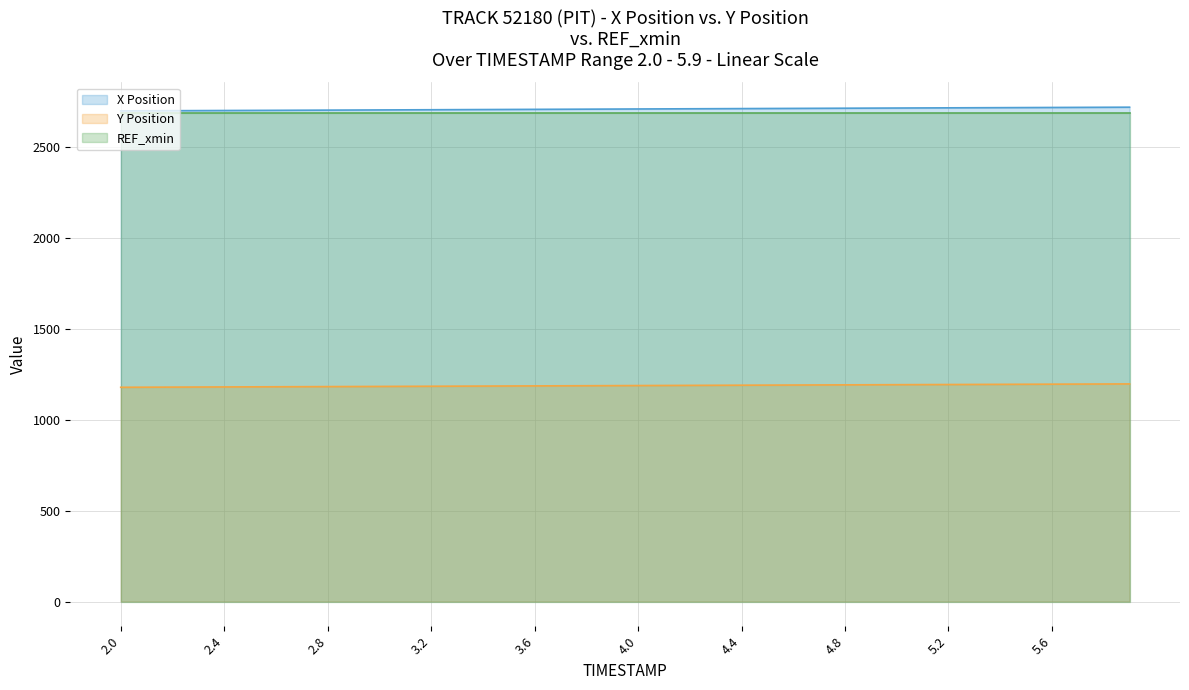

What is the total value across all series at 2.0?

6569.6